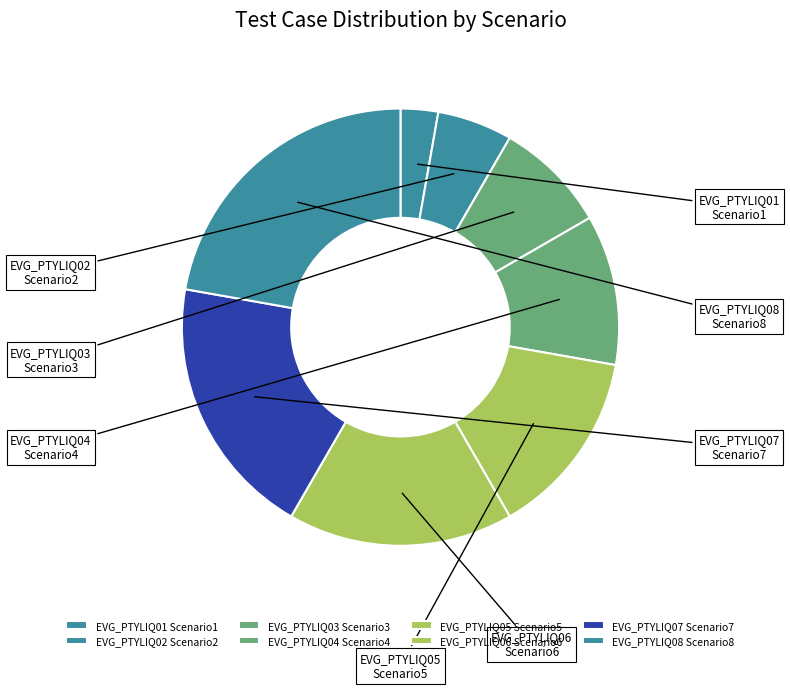

Does any single category account for the majority?

No